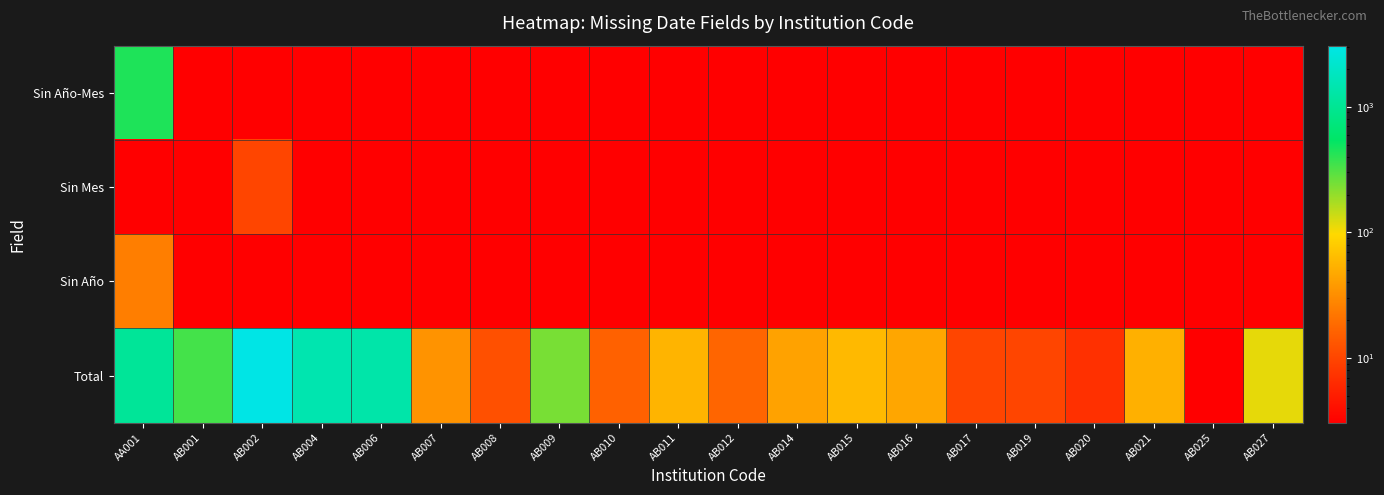

Reading right to left, extract all data points from this chart.

Sin Año-Mes: AB027=0.5	AB025=0.5	AB021=0.5	AB020=0.5	AB019=0.5	AB017=0.5	AB016=0.5	AB015=0.5	AB014=0.5	AB012=0.5	AB011=0.5	AB010=0.5	AB009=0.5	AB008=0.5	AB007=0.5	AB006=0.5	AB004=0.5	AB002=0.5	AB001=0.5	AA001=441.0
Sin Mes: AB027=0.5	AB025=0.5	AB021=0.5	AB020=0.5	AB019=0.5	AB017=0.5	AB016=0.5	AB015=0.5	AB014=0.5	AB012=0.5	AB011=0.5	AB010=0.5	AB009=0.5	AB008=0.5	AB007=0.5	AB006=0.5	AB004=0.5	AB002=10.0	AB001=0.5	AA001=0.5
Sin Año: AB027=0.5	AB025=0.5	AB021=0.5	AB020=0.5	AB019=0.5	AB017=0.5	AB016=0.5	AB015=0.5	AB014=0.5	AB012=0.5	AB011=0.5	AB010=0.5	AB009=0.5	AB008=0.5	AB007=0.5	AB006=0.5	AB004=0.5	AB002=0.5	AB001=0.5	AA001=25.0
Total: AB027=114.0	AB025=1.0	AB021=53.0	AB020=7.0	AB019=10.0	AB017=10.0	AB016=46.0	AB015=61.0	AB014=43.0	AB012=17.0	AB011=56.0	AB010=16.0	AB009=241.0	AB008=12.0	AB007=34.0	AB006=1361.0	AB004=1475.0	AB002=3062.0	AB001=341.0	AA001=1083.0